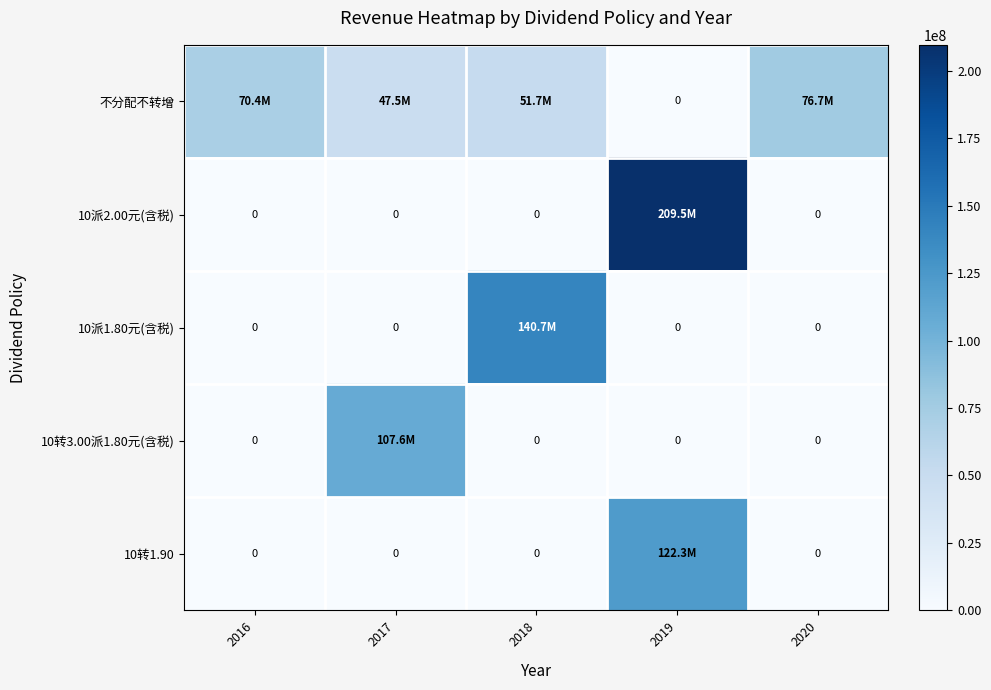

What is the sum of the 10派2.00元(含税) values at 2019 and 2020?

209549238.7